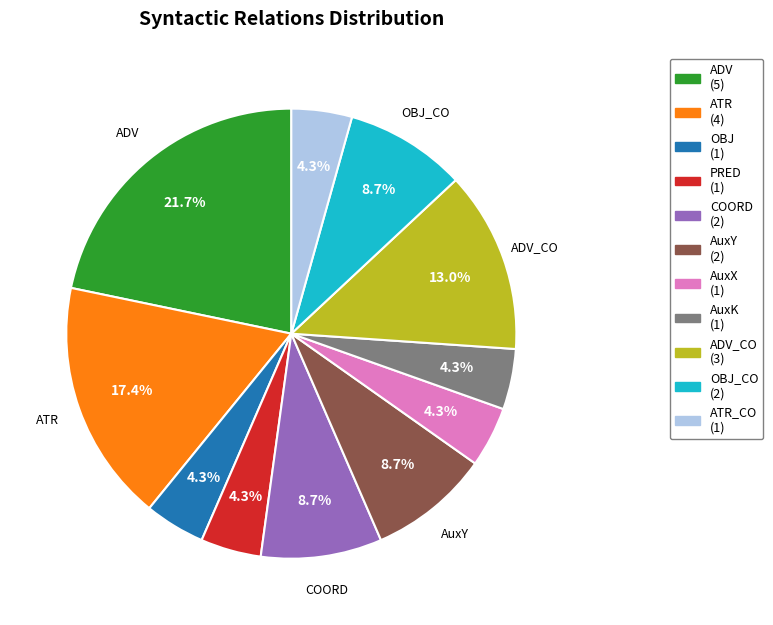

Does any single category account for the majority?

No